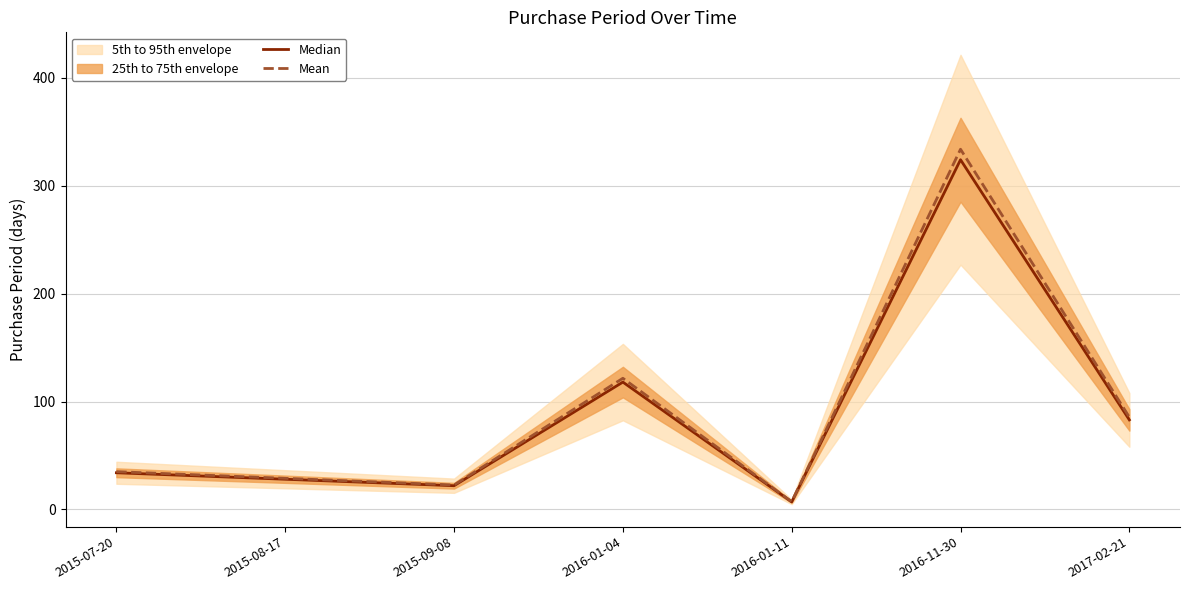

At which category does the chart reach its peak across all series?

2016-11-30